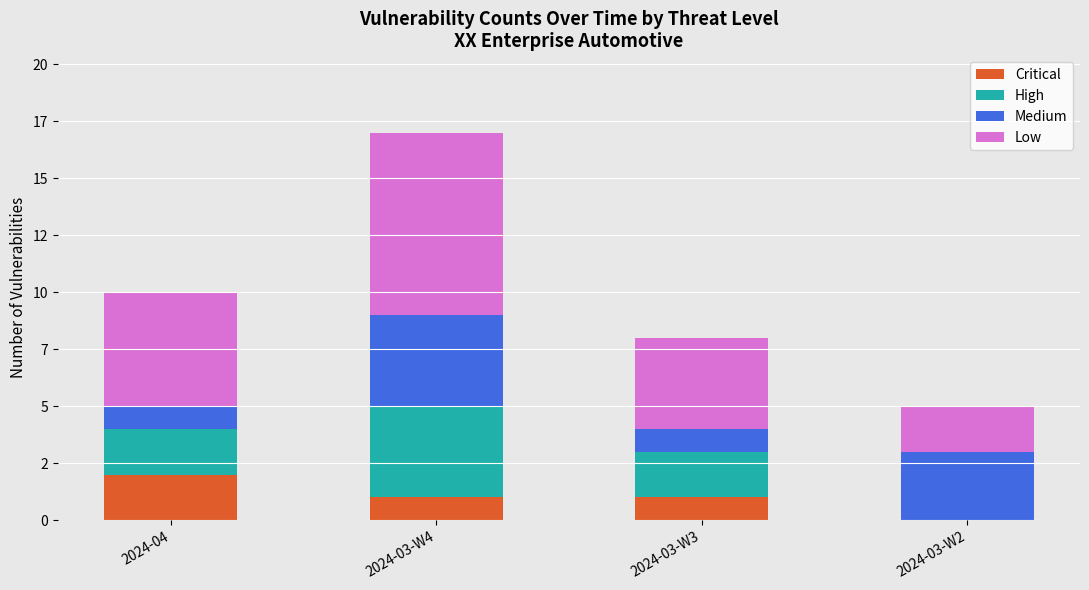

What is the total value across all series at 2024-04?

10